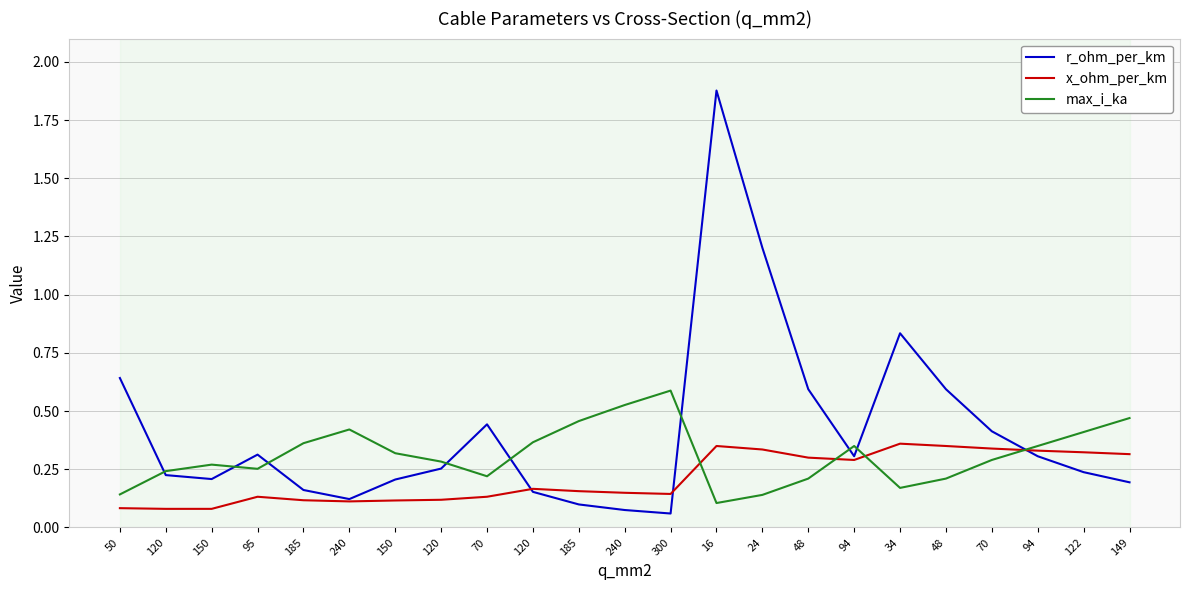

Is it true that r_ohm_per_km equals 0.2 at 185?

True